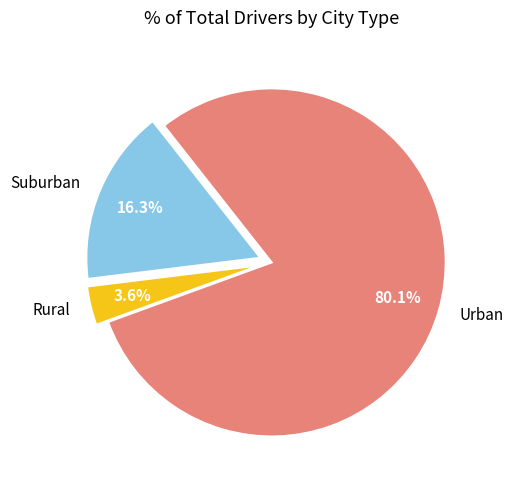

Which has a higher value, Suburban or Rural?

Suburban